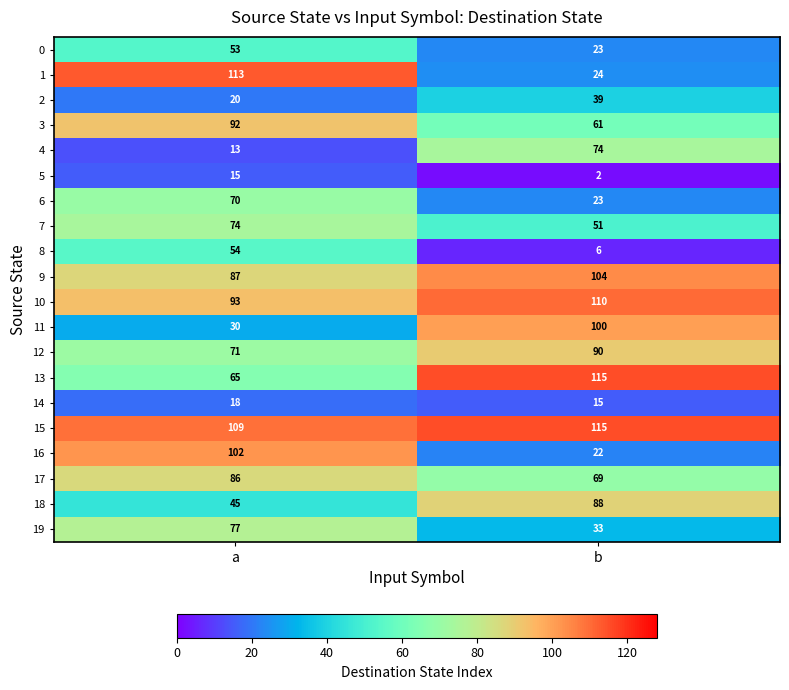

At which label is 11 closest to 65?

a